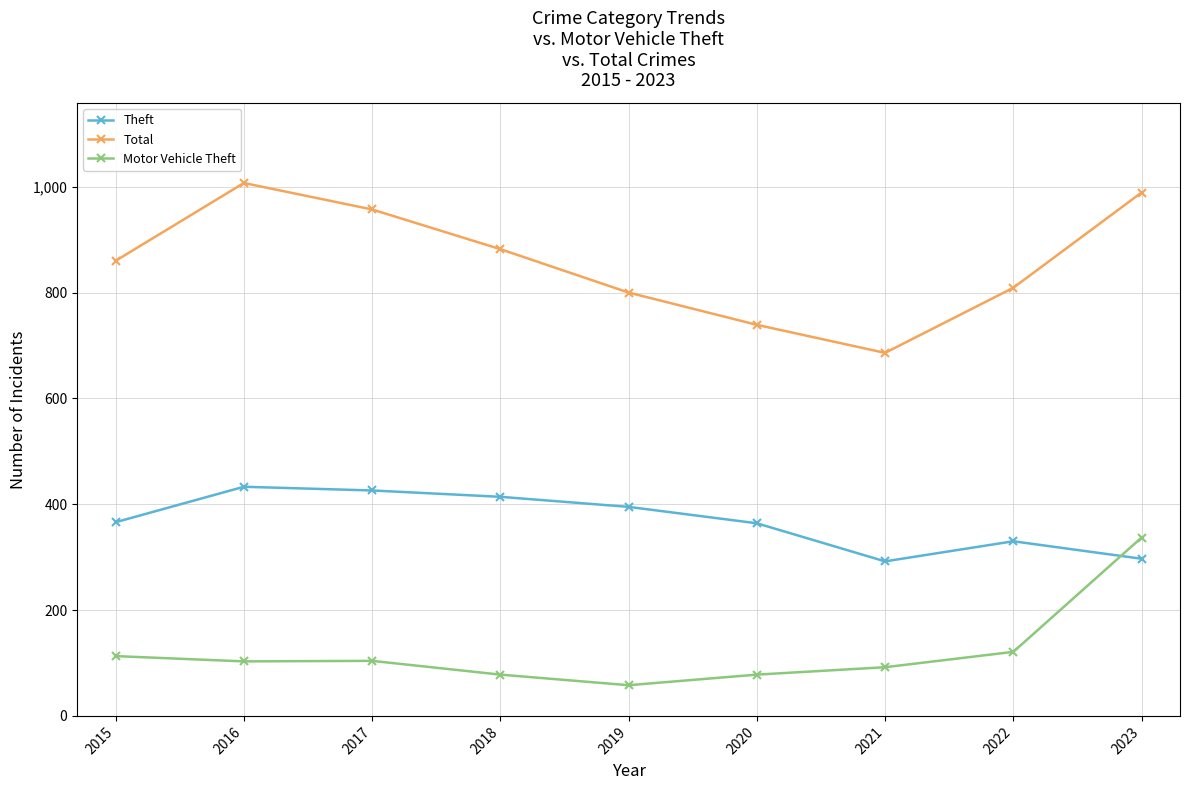

Read the Total value at 2015.

860